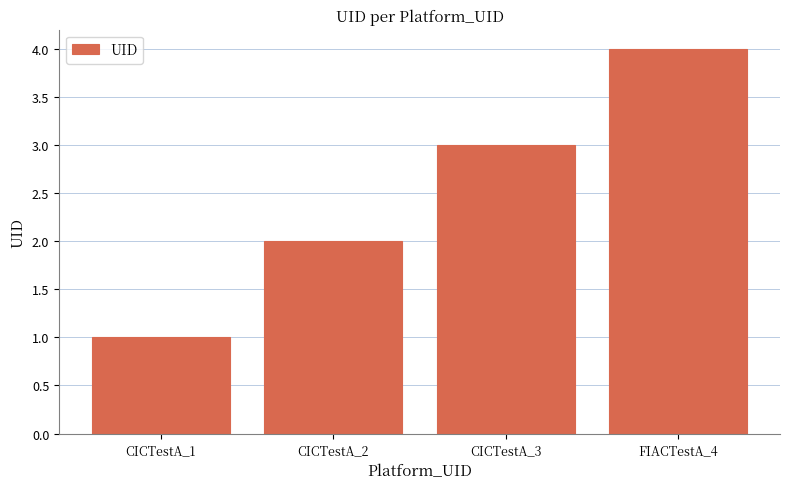

Which has a higher value, CICTestA_1 or CICTestA_2?

CICTestA_2